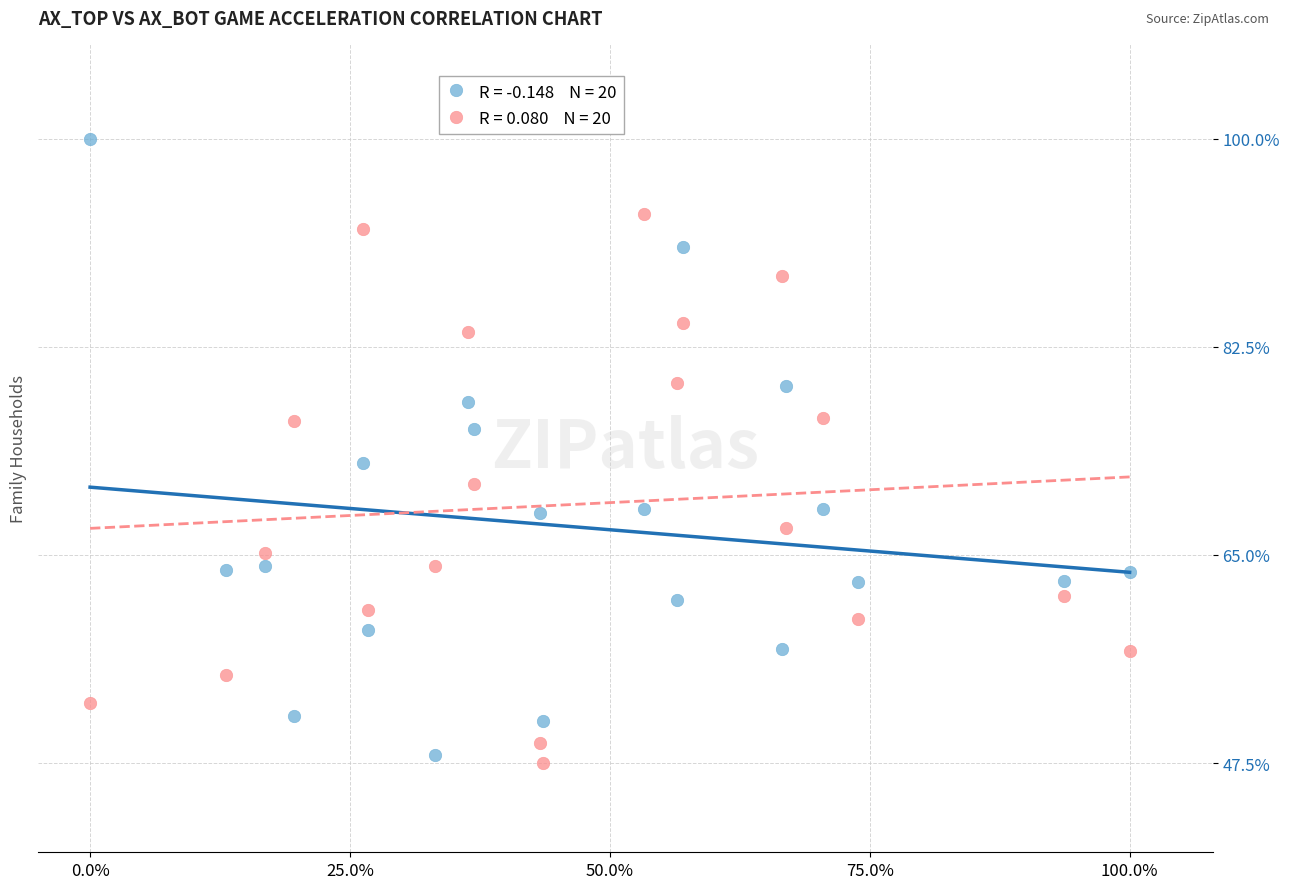

Across all data points, what is the range of X values (max minus min)?

1.0